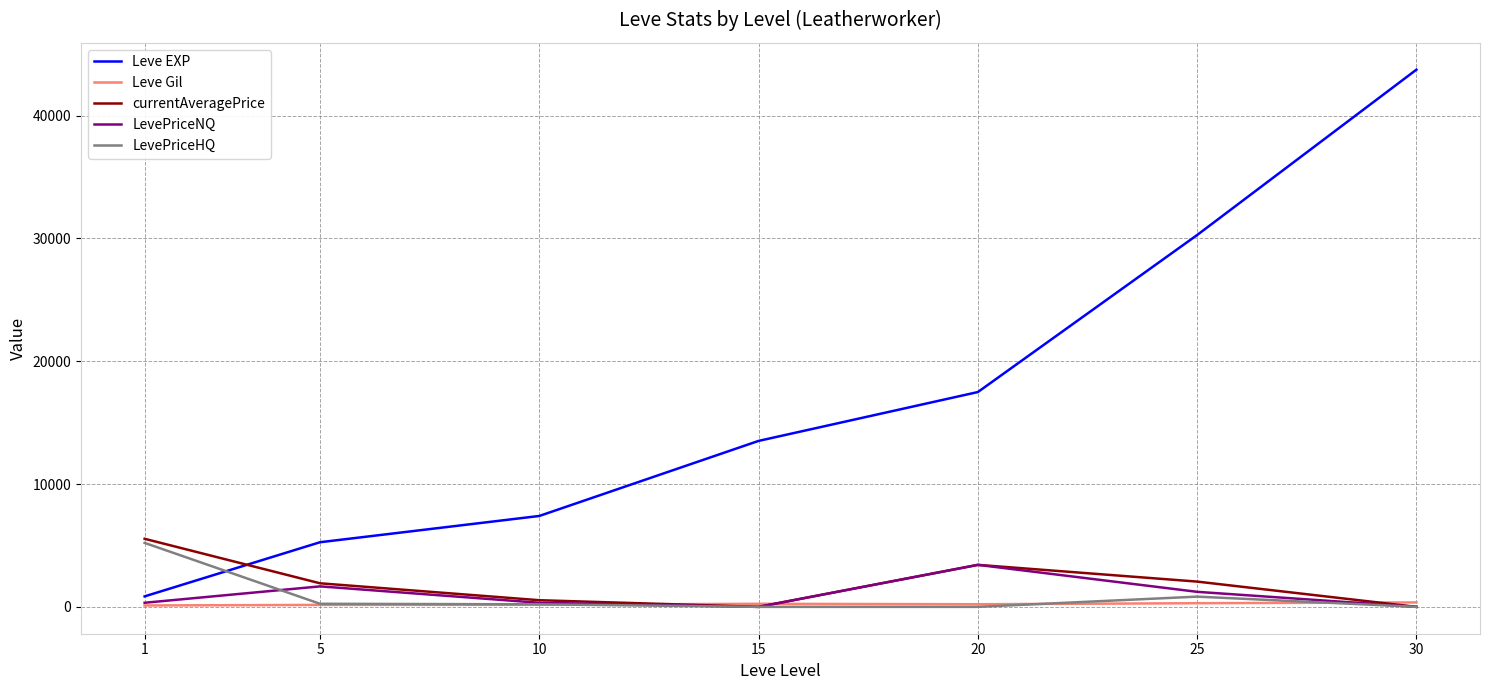

The value of Leve EXP at 15 is 21338.3. True or false?

False